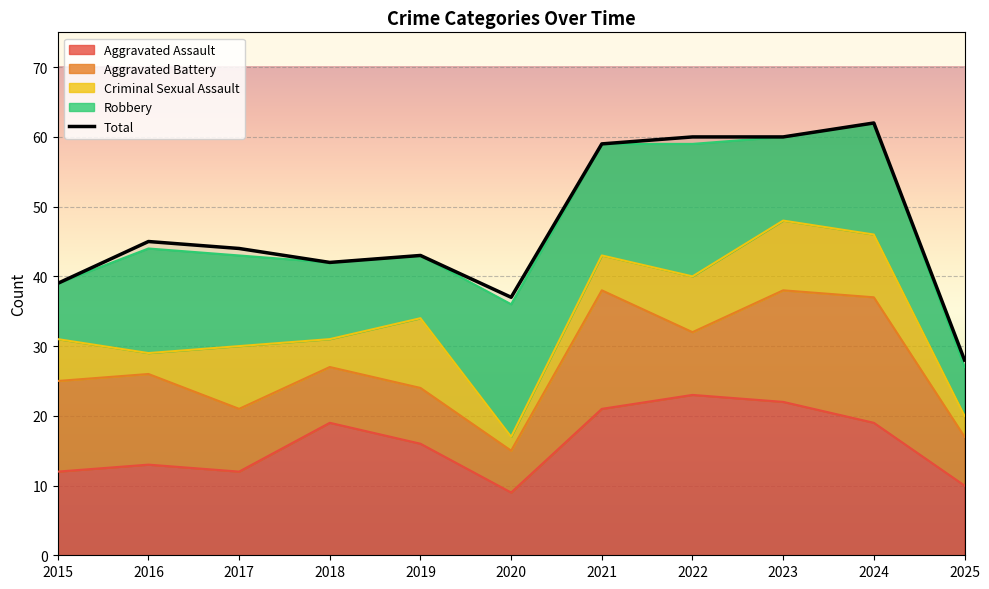

True or false: Aggravated Battery and Aggravated Assault cross at least once.

False